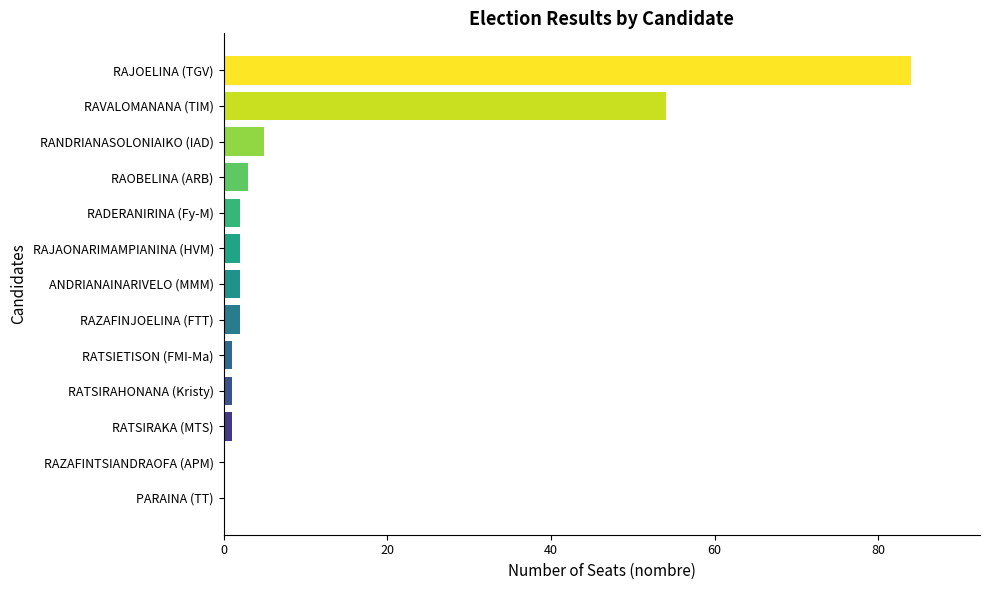

What is the change in value from PARAINA (TT) to RAVALOMANANA (TIM)?

+54